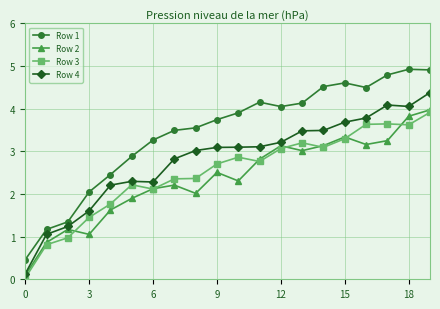

Rank the series by their maximum value, from lowest to highest.

Row 3, Row 2, Row 4, Row 1